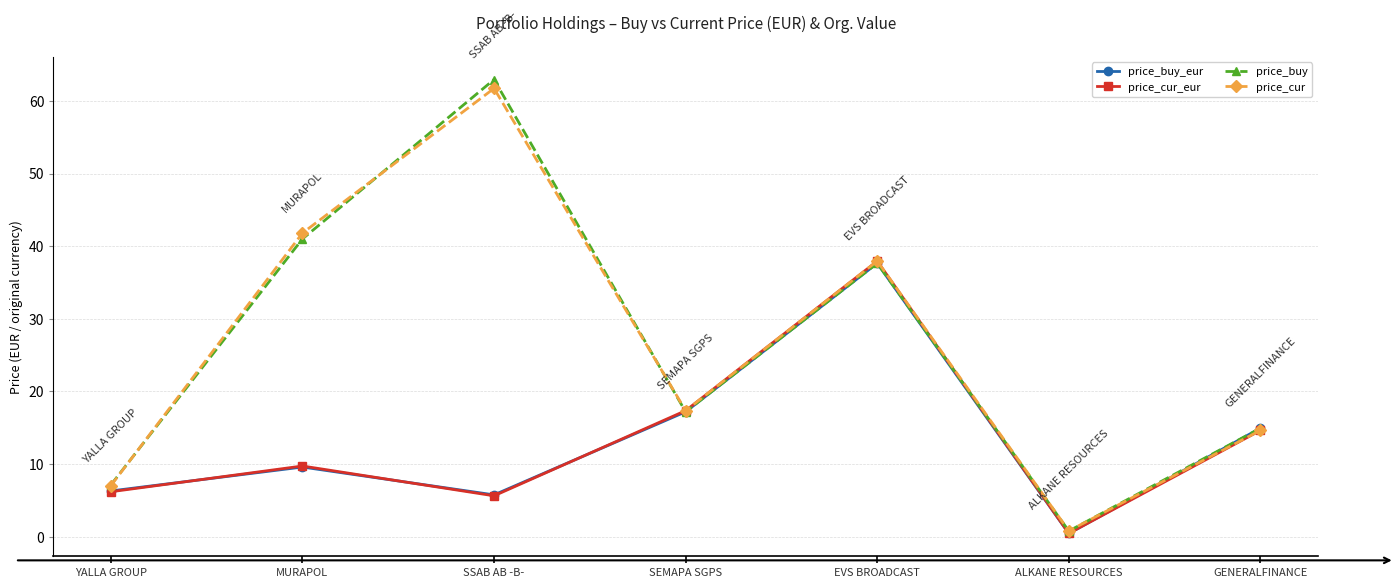

What is the sum of all price_cur_eur values?

92.0